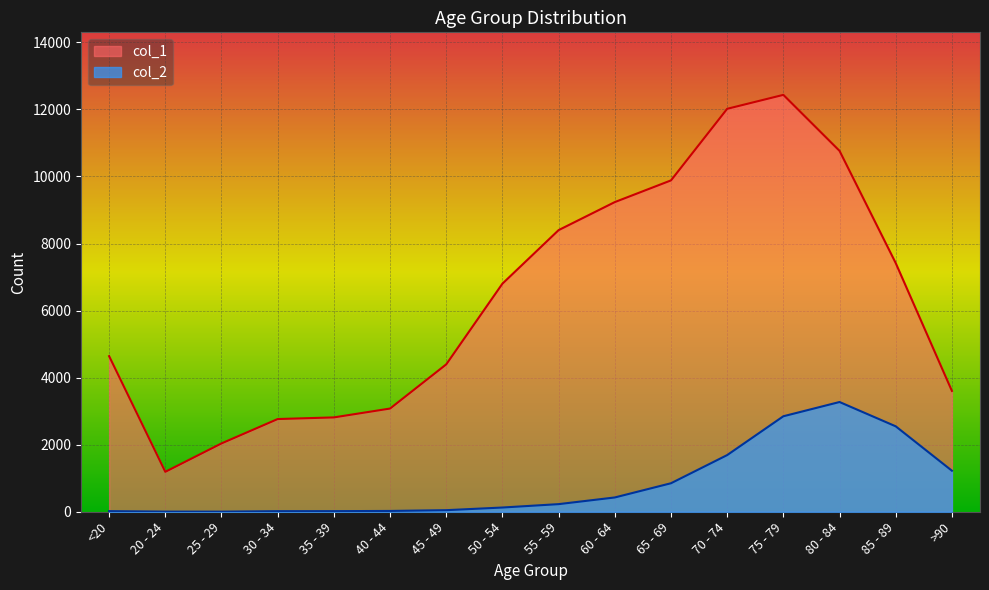

Which category has the lowest value in the col_1 series?

20 - 24